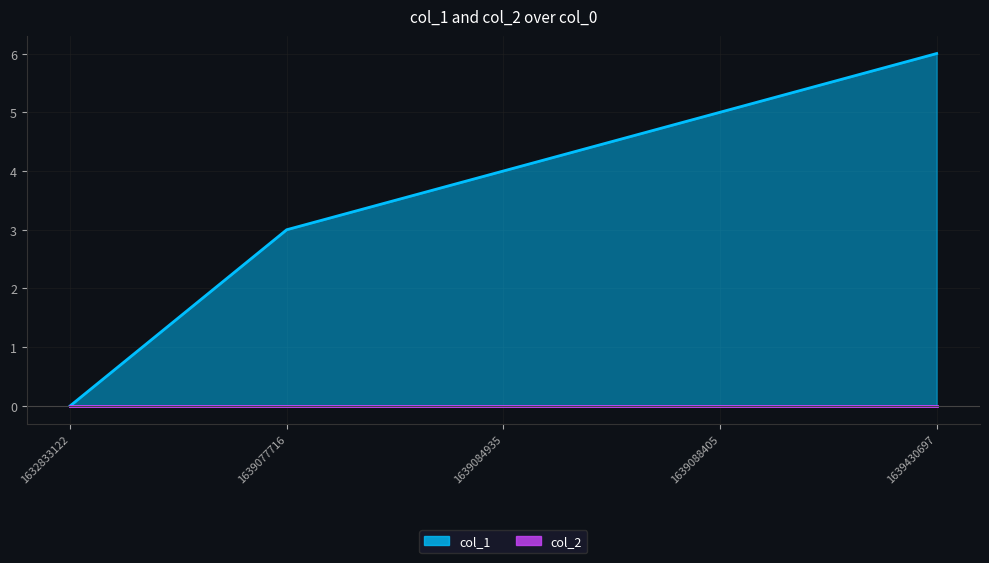

List the labels in order of value, smallest first.

1632833122, 1639077716, 1639084935, 1639088405, 1639430697